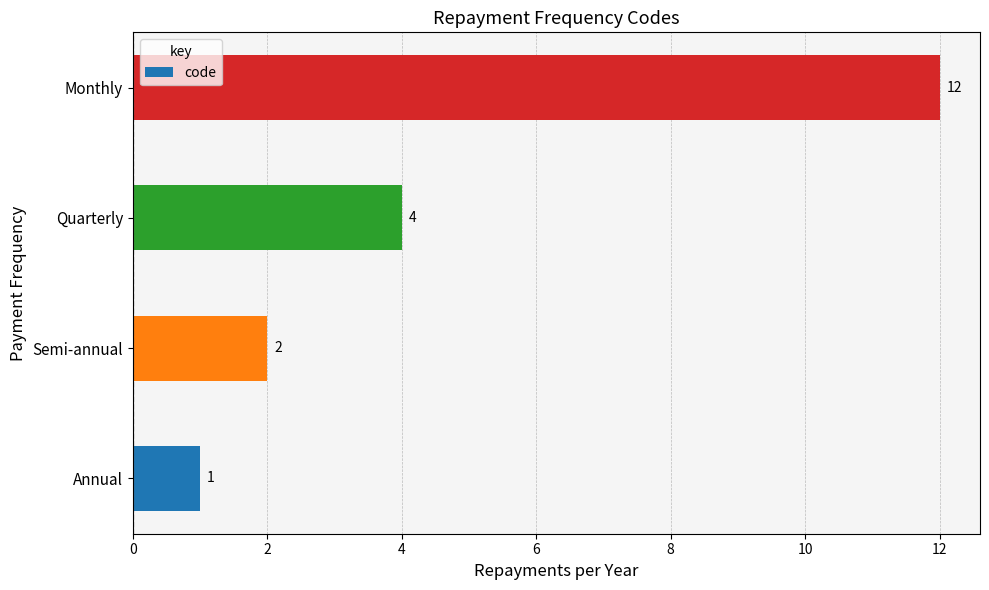

How many values are below 4?

2